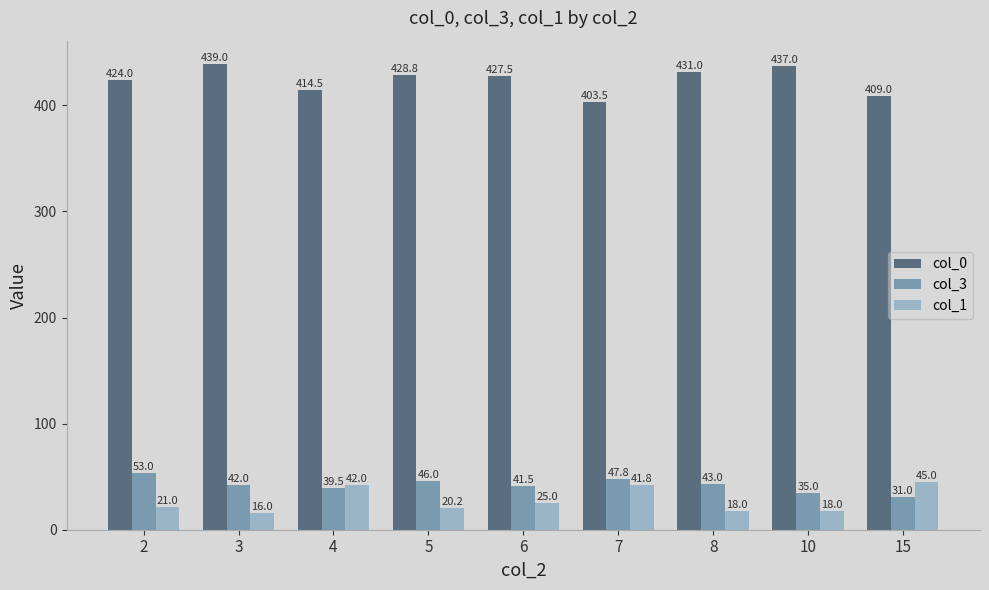

Which category has the highest value in the col_1 series?

15